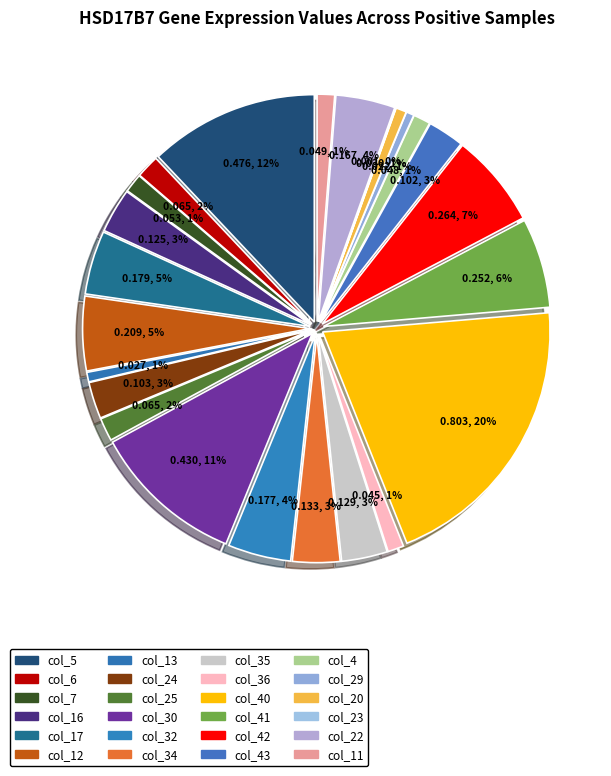

How many segments does this pie chart have?

24